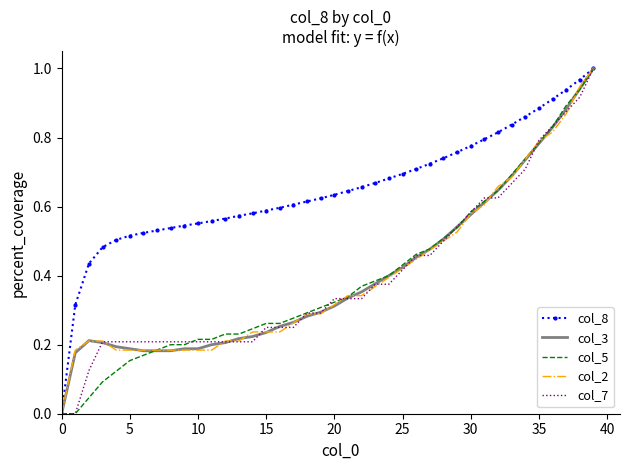

Which series has the largest total across all categories?

col_8